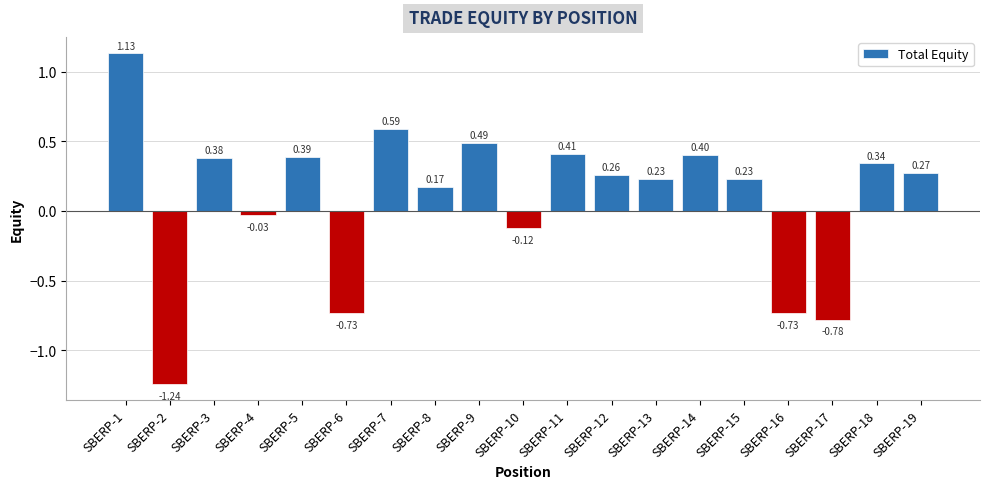

Between SBERP-5 and SBERP-18, which is larger?

SBERP-5